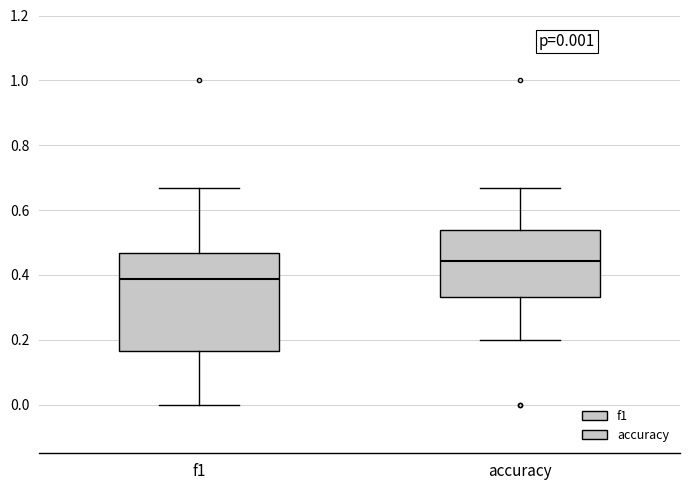

Which box has the lowest median line?

f1